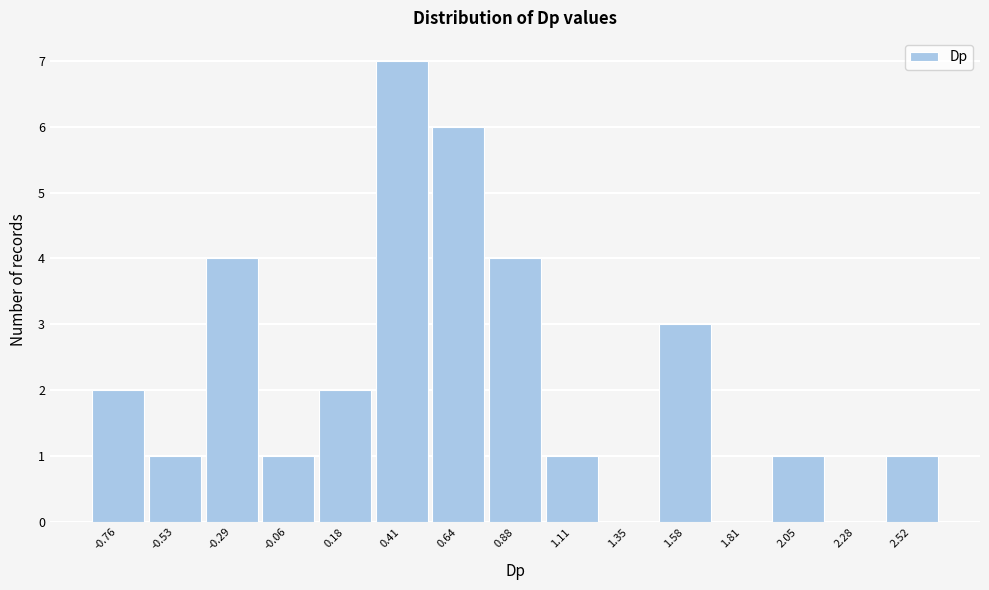

Reading right to left, what are all the values shown in this chart?

2.52=1	2.28=0	2.05=1	1.81=0	1.58=3	1.35=0	1.11=1	0.88=4	0.64=6	0.41=7	0.18=2	-0.06=1	-0.29=4	-0.53=1	-0.76=2